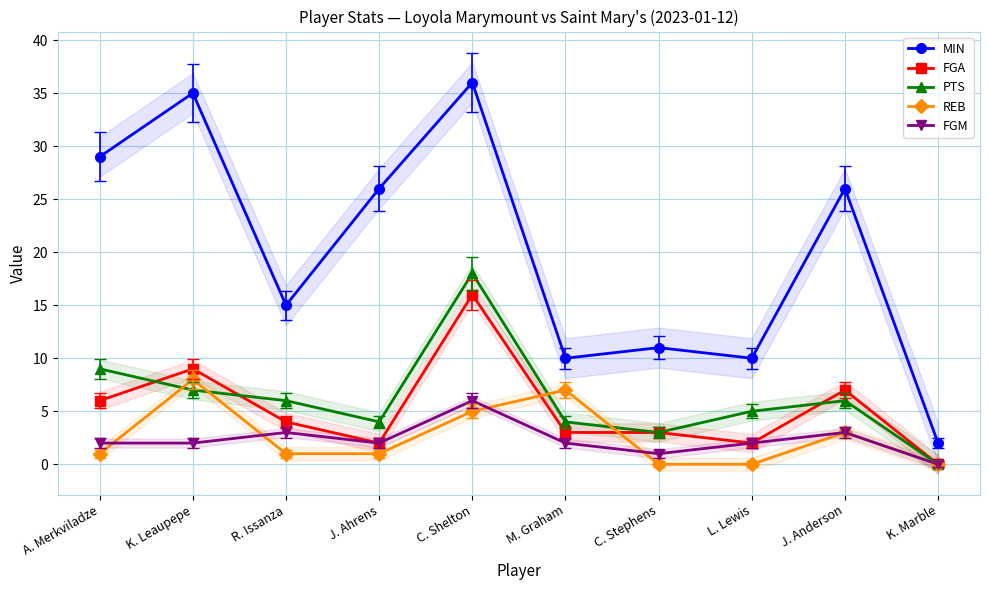

At which label is FGA closest to 8?

K. Leaupepe